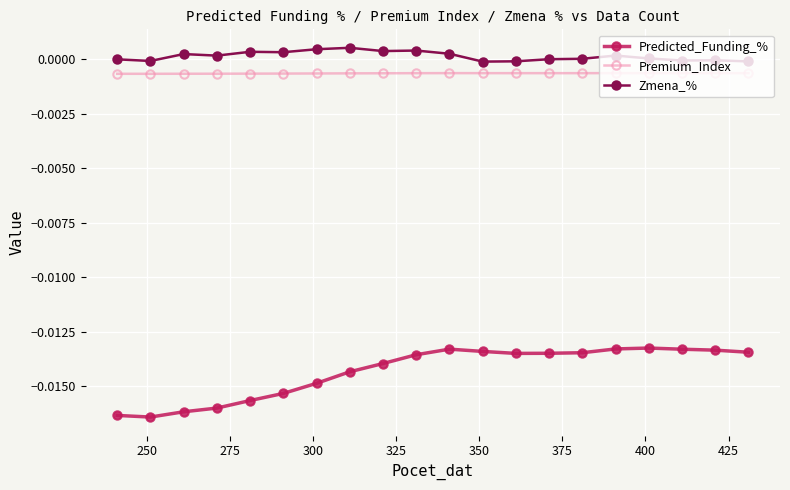

Which series has the widest spread of values?

Predicted_Funding_%